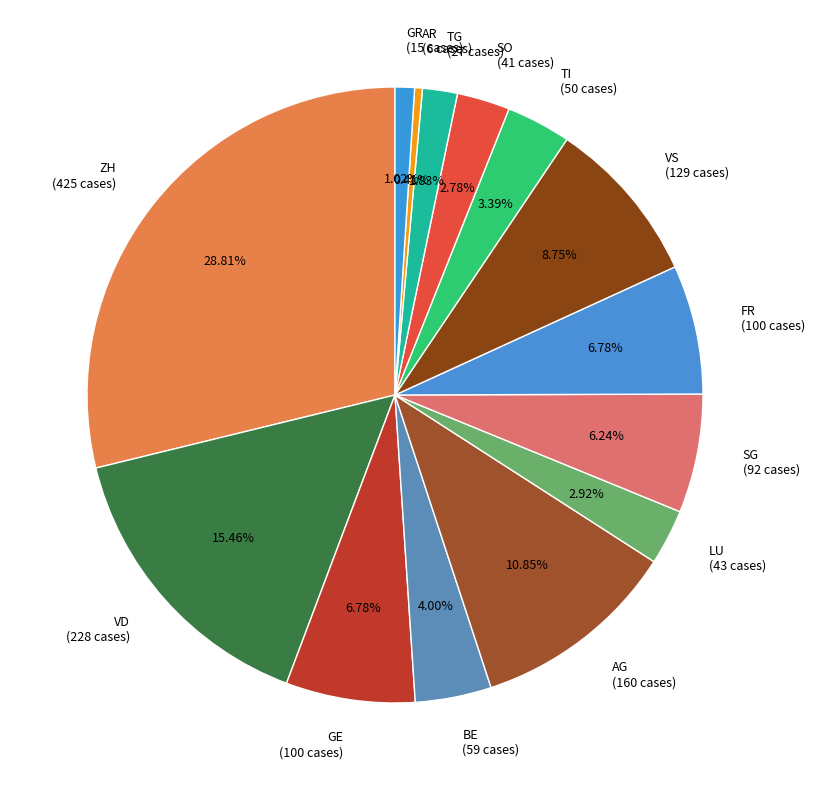

Which category has the biggest portion of the pie?

ZH